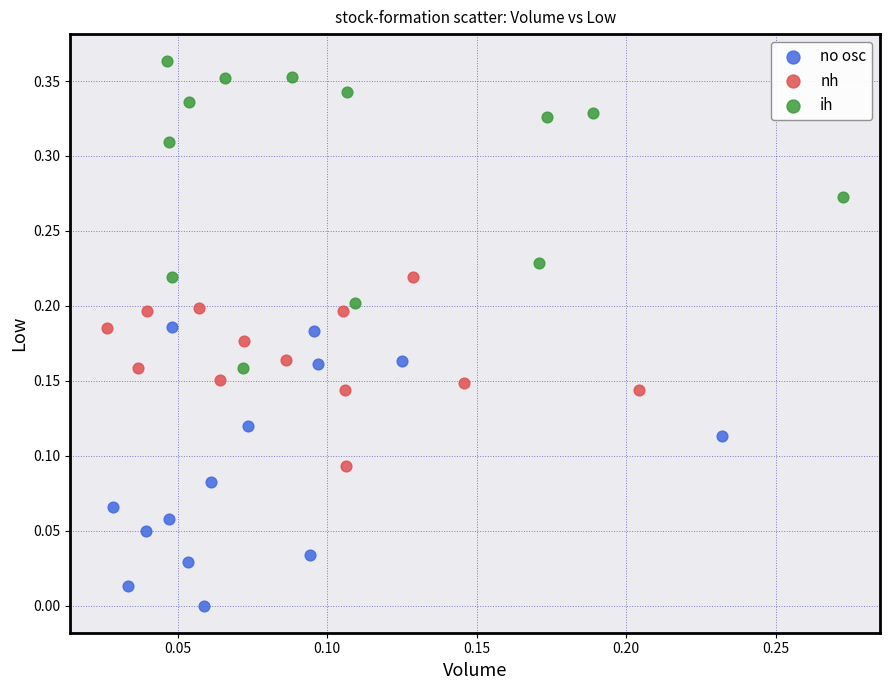

Which series contains the lowest Y value?

no osc